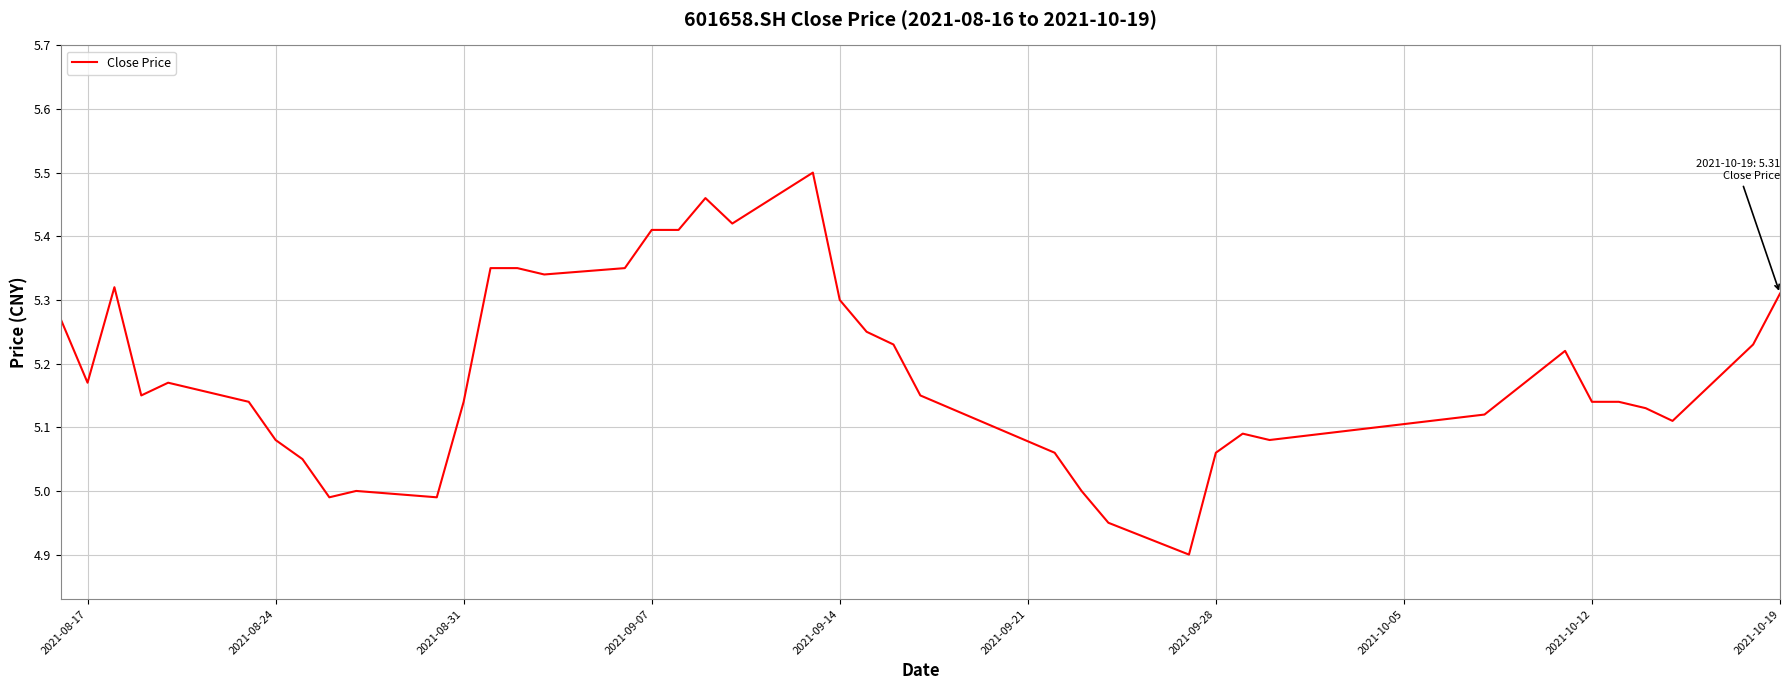

What is the smallest value displayed?

4.9